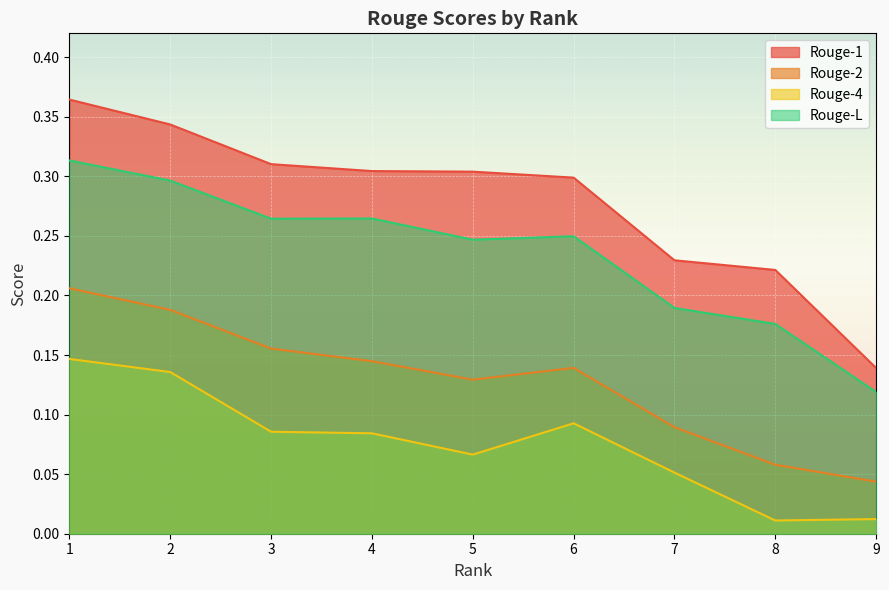

How many interior local valleys does the Rouge-4 series have?

2